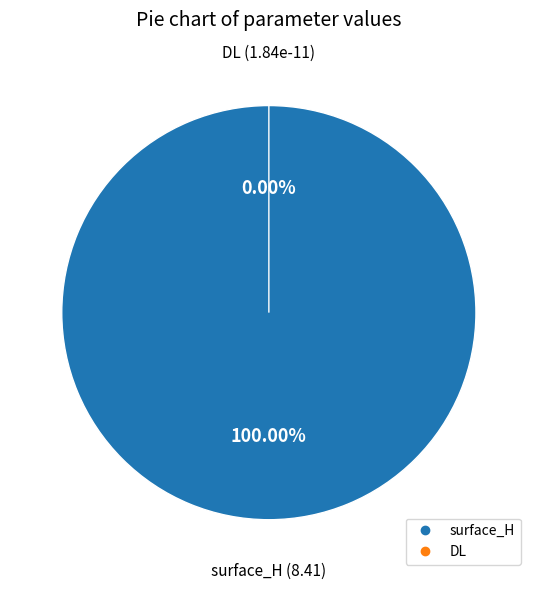

The surface_H slice represents 100% of the pie. True or false?

True